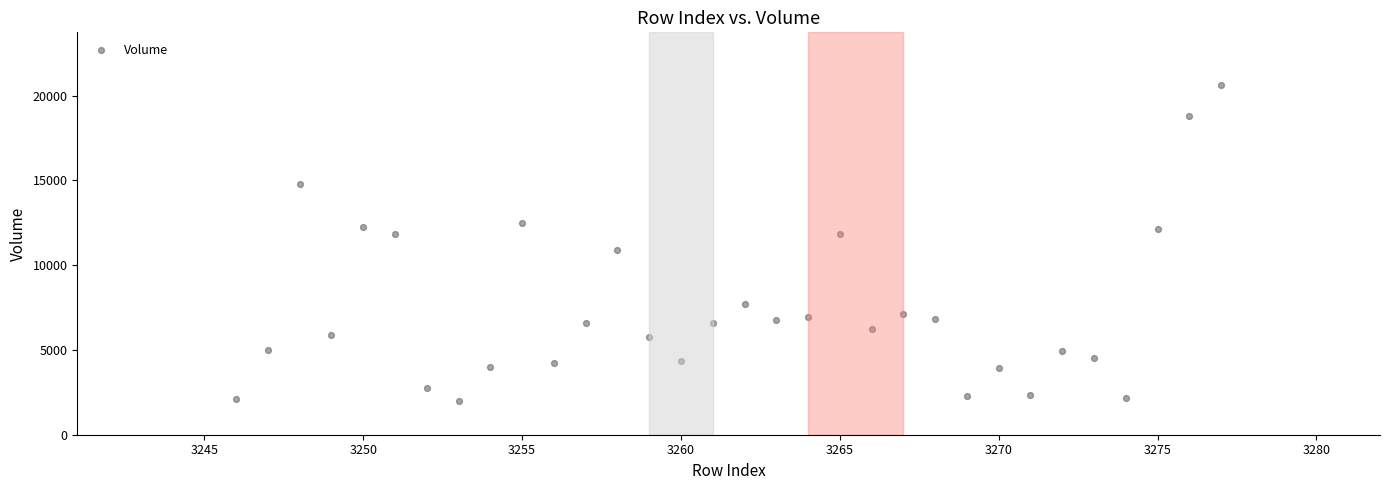

What is the range of X values (max minus min)?

31